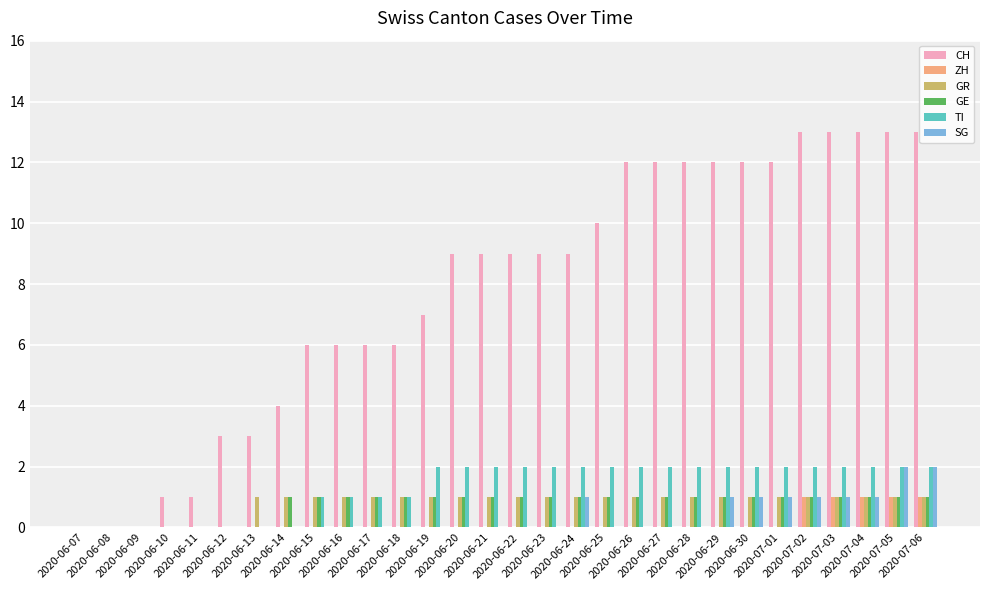

What is the sum of all TI values?

40